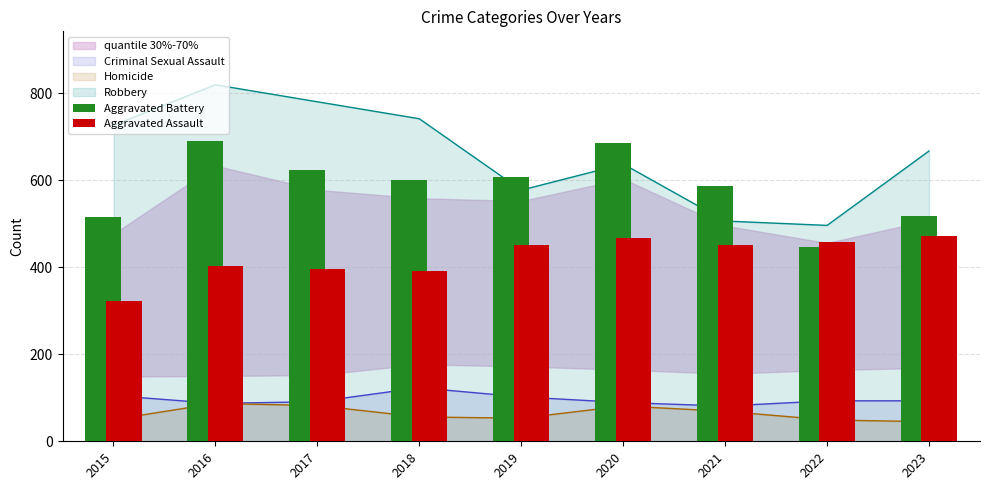

Does the chart contain any negative values?

No